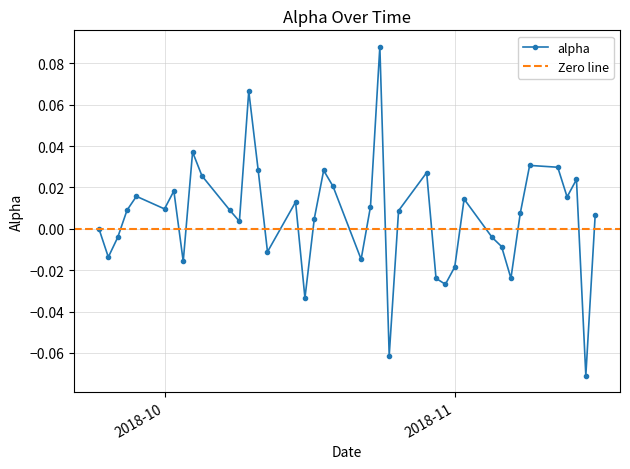

True or false: alpha has more than 1 points higher than both neighbors.

True